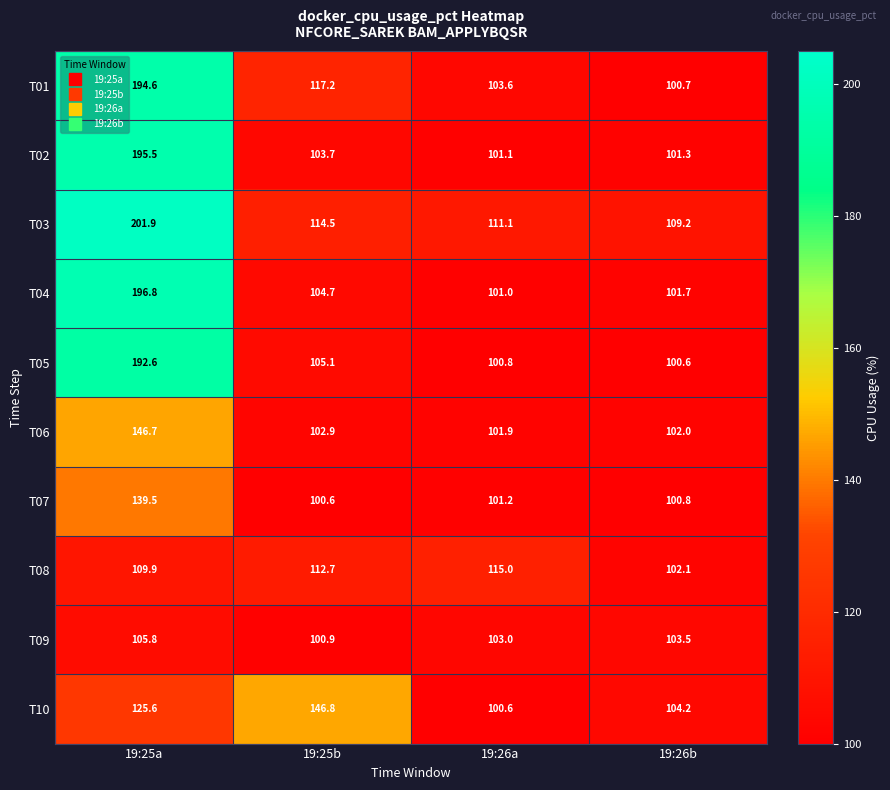

What is the maximum value for T05?

192.6